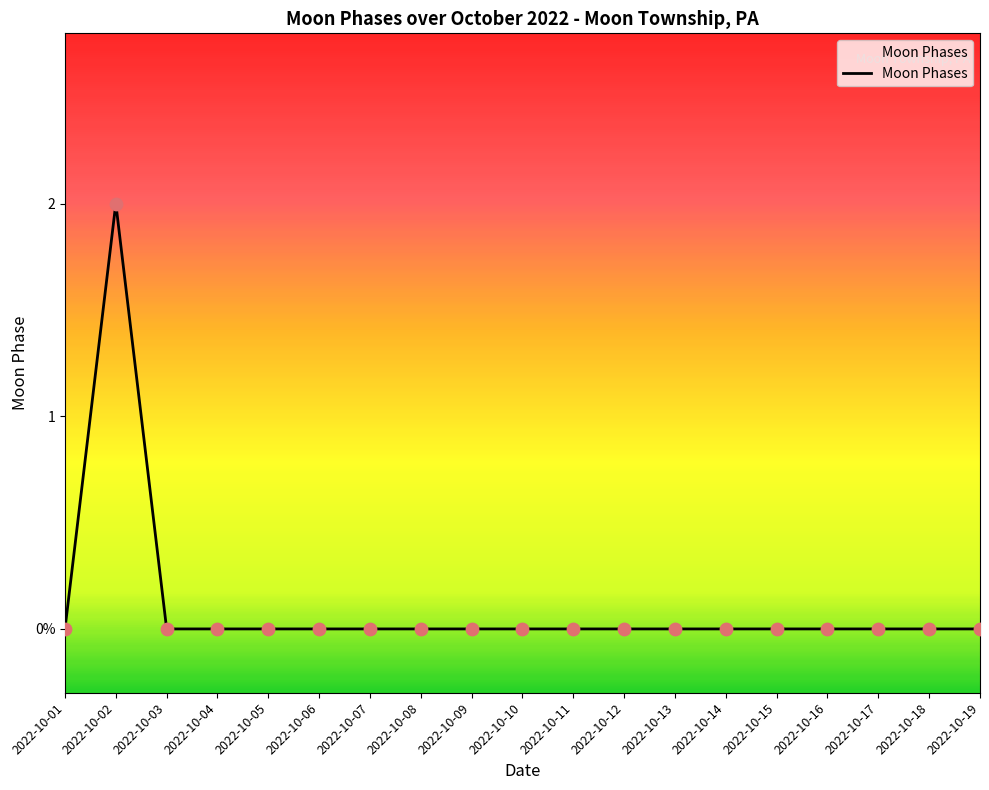

Is this an area chart (filled region under the line)?

Yes